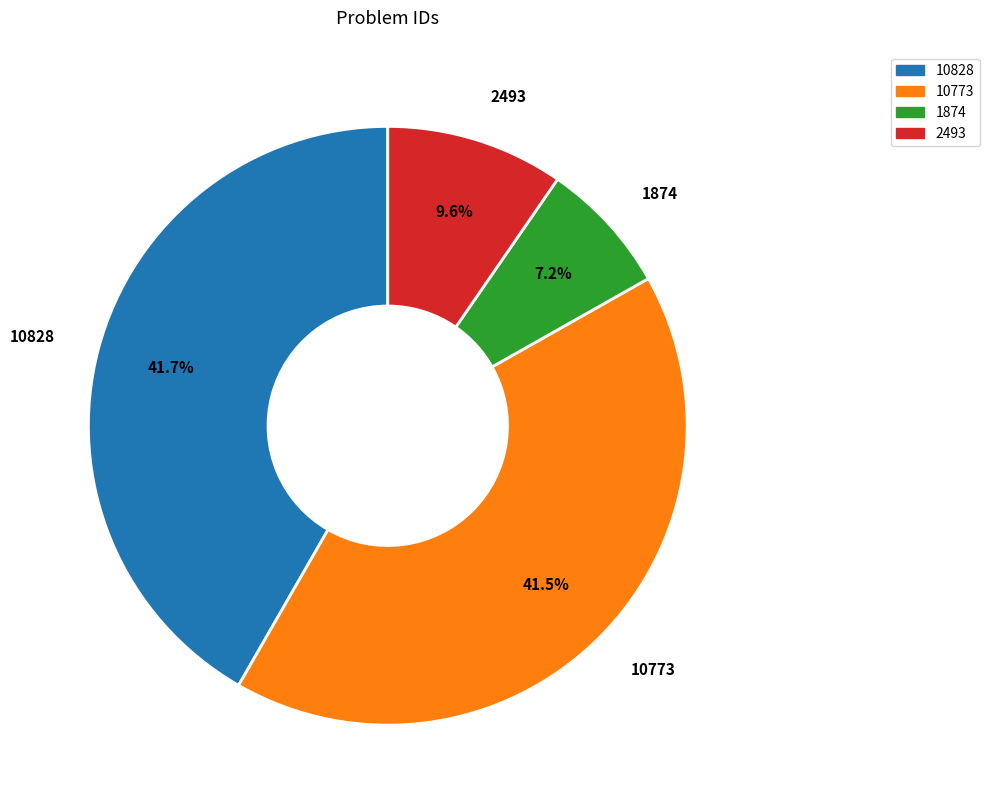

Is there a majority slice in this chart?

No